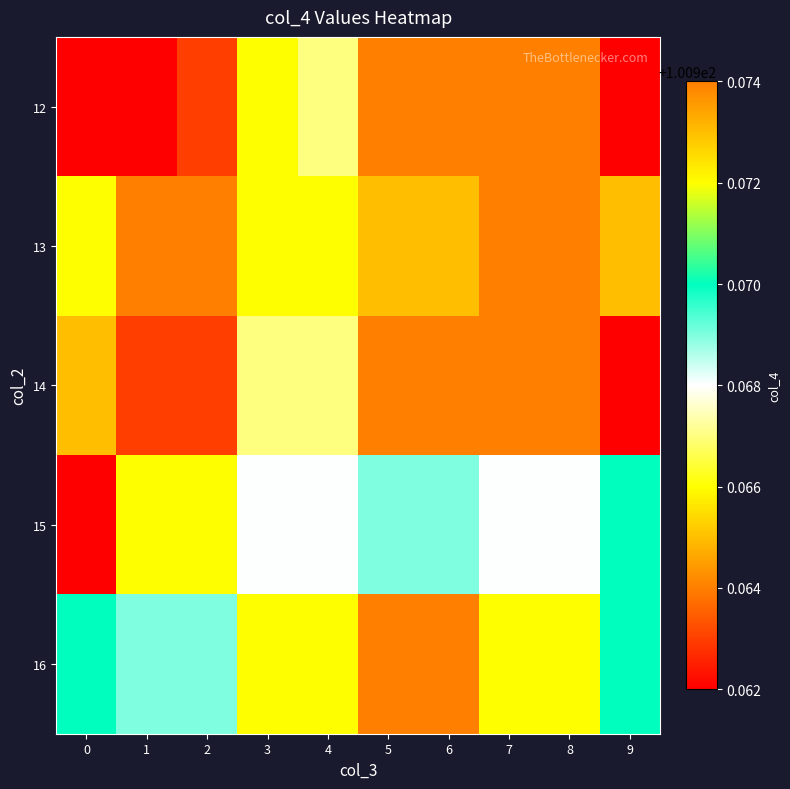

Reading right to left, extract all data points from this chart.

12: 9=101.0	8=101.0	7=101.0	6=101.0	5=101.0	4=101.0	3=101.0	2=101.0	1=101.0	0=101.0
13: 9=101.0	8=101.0	7=101.0	6=101.0	5=101.0	4=101.0	3=101.0	2=101.0	1=101.0	0=101.0
14: 9=101.0	8=101.0	7=101.0	6=101.0	5=101.0	4=101.0	3=101.0	2=101.0	1=101.0	0=101.0
15: 9=101.0	8=101.0	7=101.0	6=101.0	5=101.0	4=101.0	3=101.0	2=101.0	1=101.0	0=101.0
16: 9=101.0	8=101.0	7=101.0	6=101.0	5=101.0	4=101.0	3=101.0	2=101.0	1=101.0	0=101.0